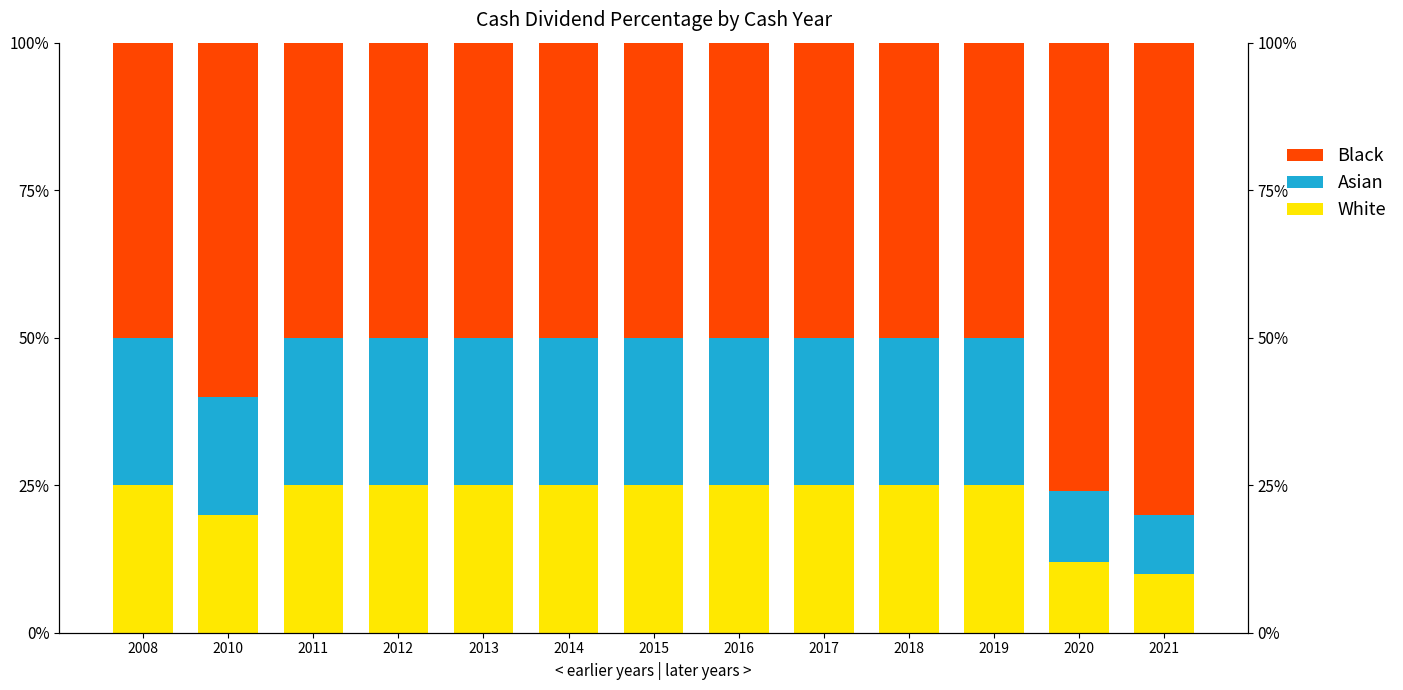

Is the value of Asian at 2011 greater than the value of White at 2008?

No